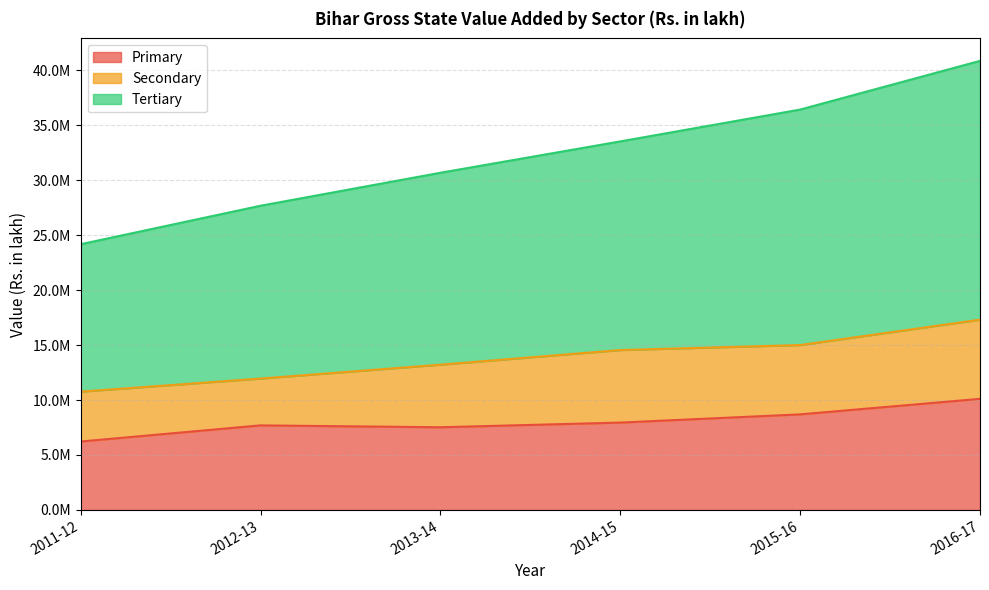

In Primary, how many points are lower than both neighbors (excluding endpoints)?

1